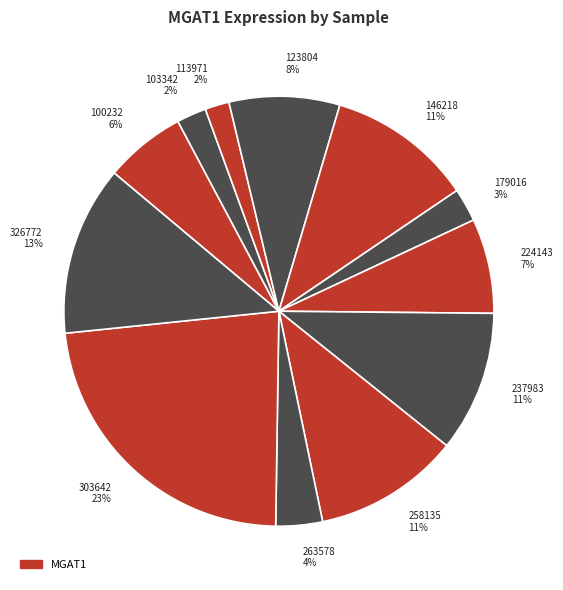

Which slice is the largest?

303642